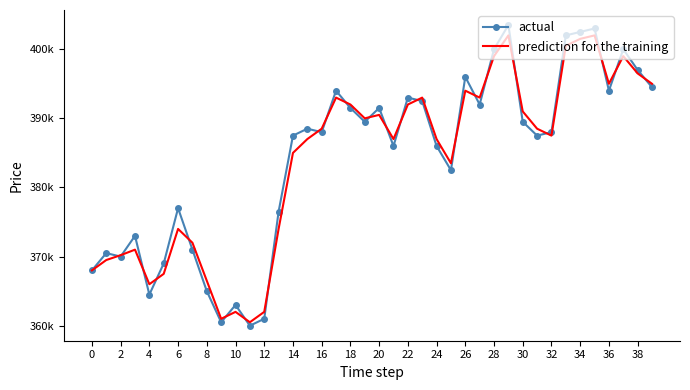

What are all the series names shown in the legend?

actual, prediction for the training